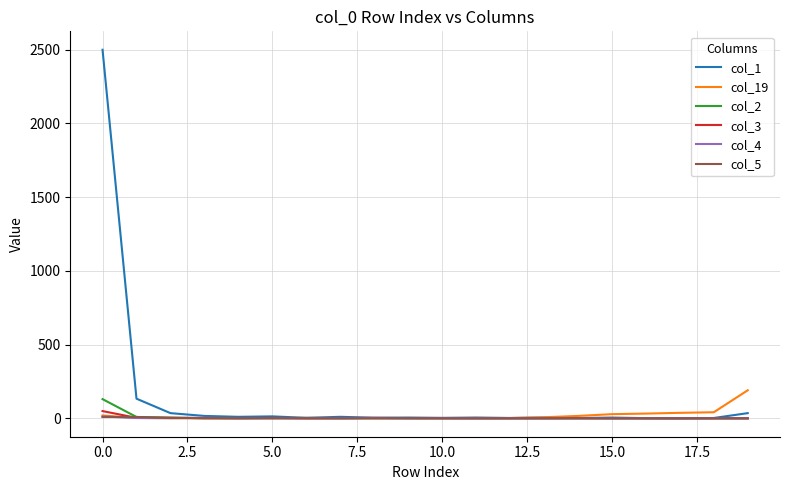

Which series has the largest total across all categories?

col_1